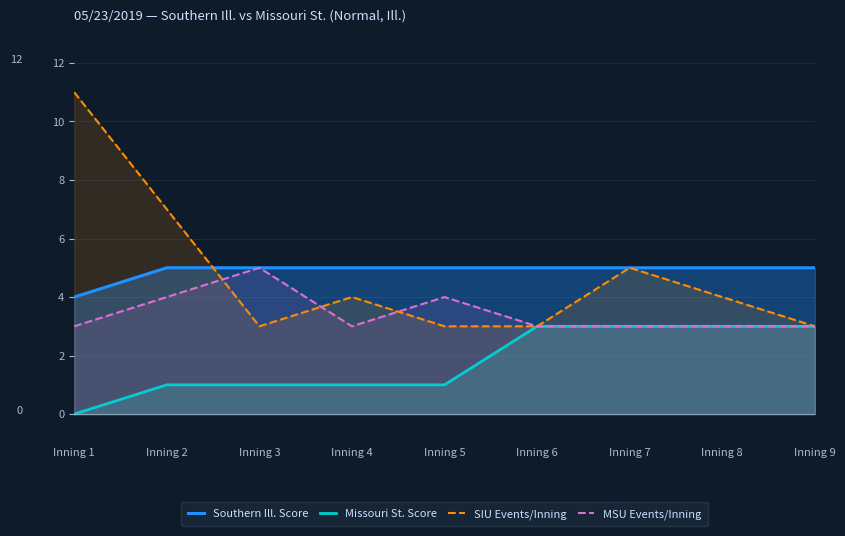

Where does the SIU Events/Inning series first go above 4?

Inning 1